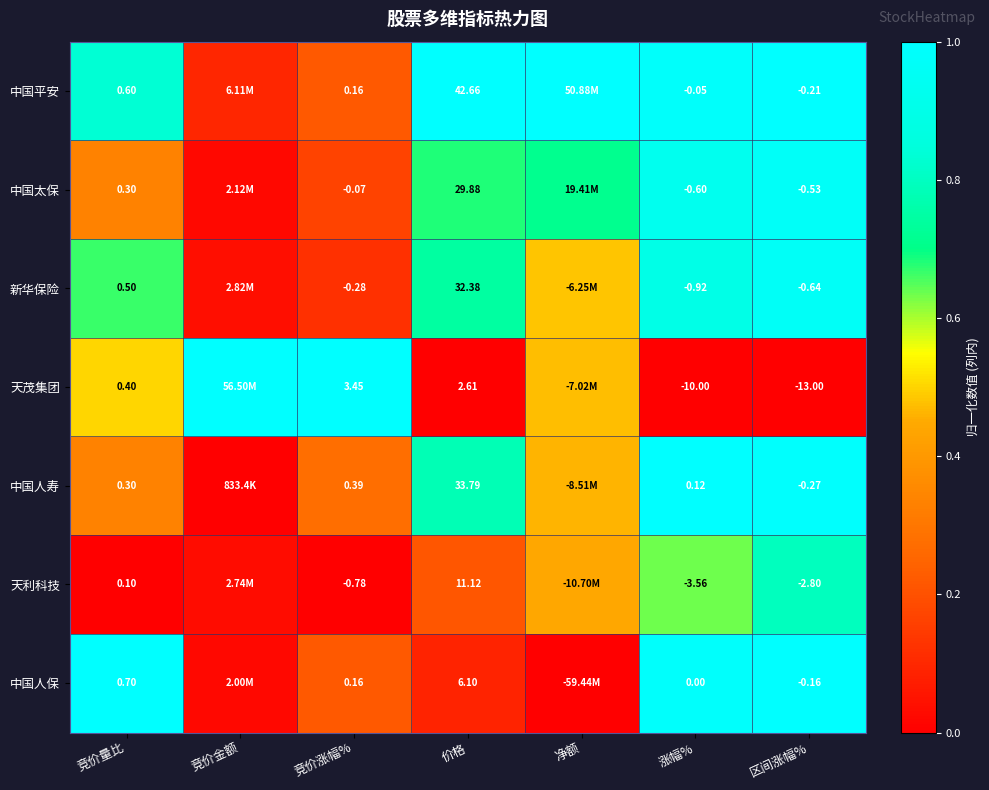

Which series changed the most between 涨幅% and 区间涨幅%?

天茂集团